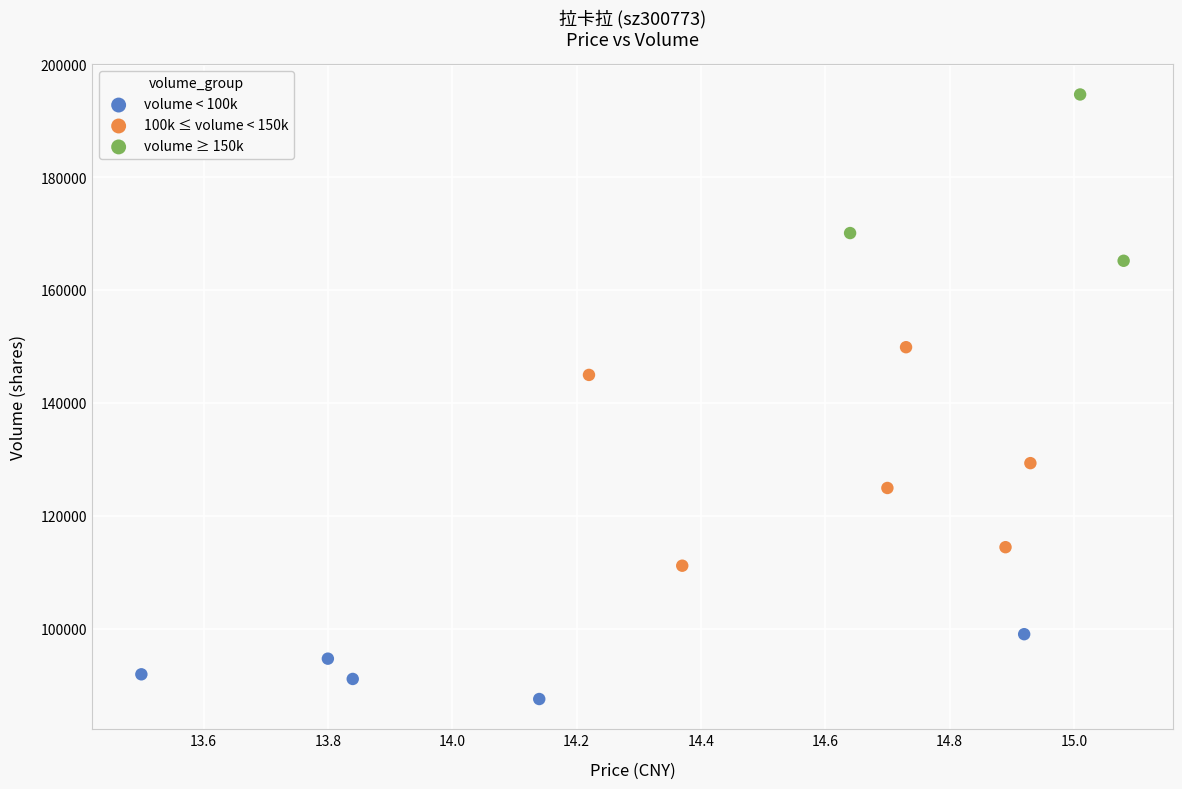

What are all the series names shown in the legend?

volume < 100k, 100k ≤ volume < 150k, volume ≥ 150k